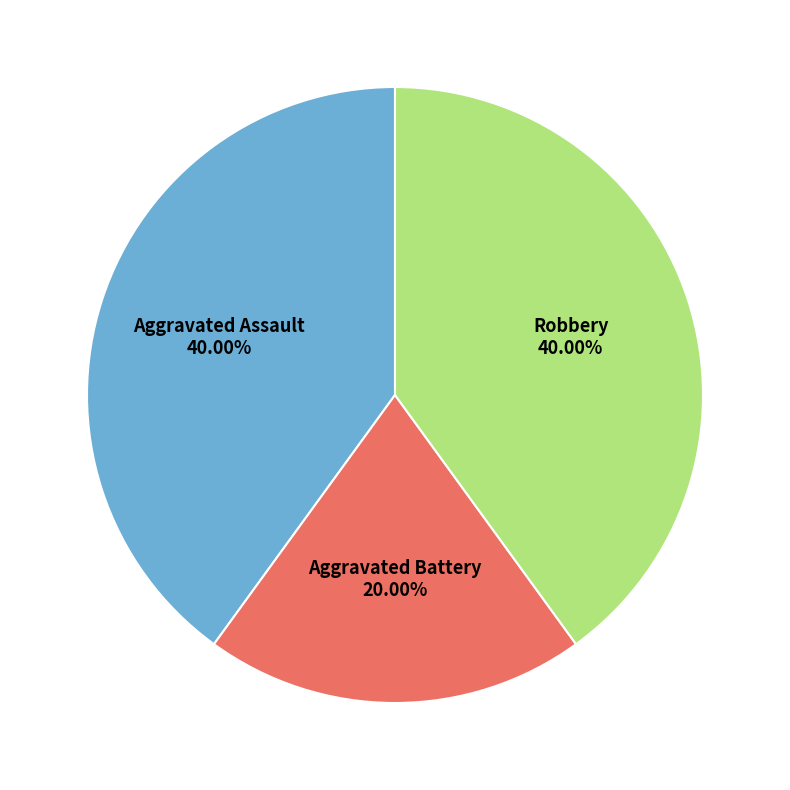

To the nearest percent, what is the difference between the largest and smallest slice percentages?

20%